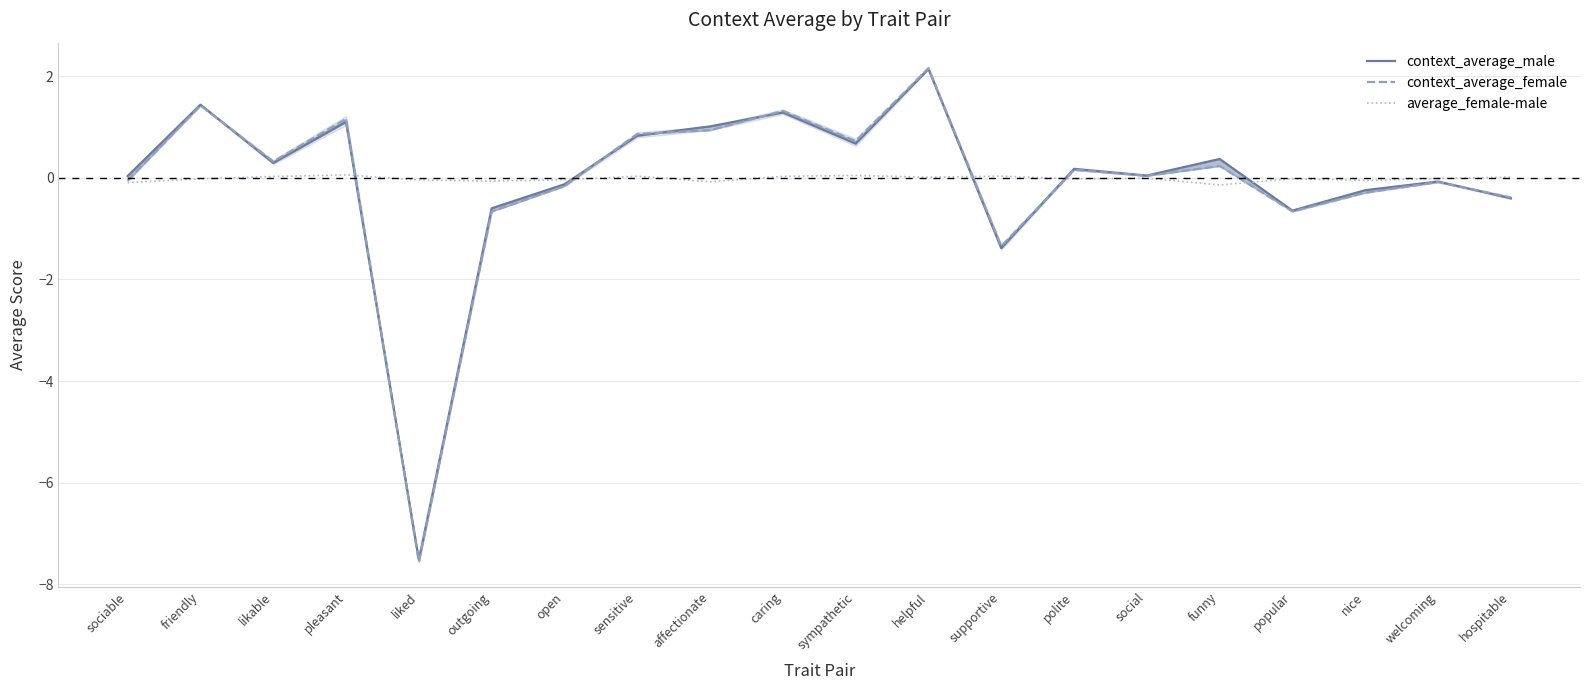

List the series in order of their overall mean, highest first.

average_female-male, context_average_male, context_average_female